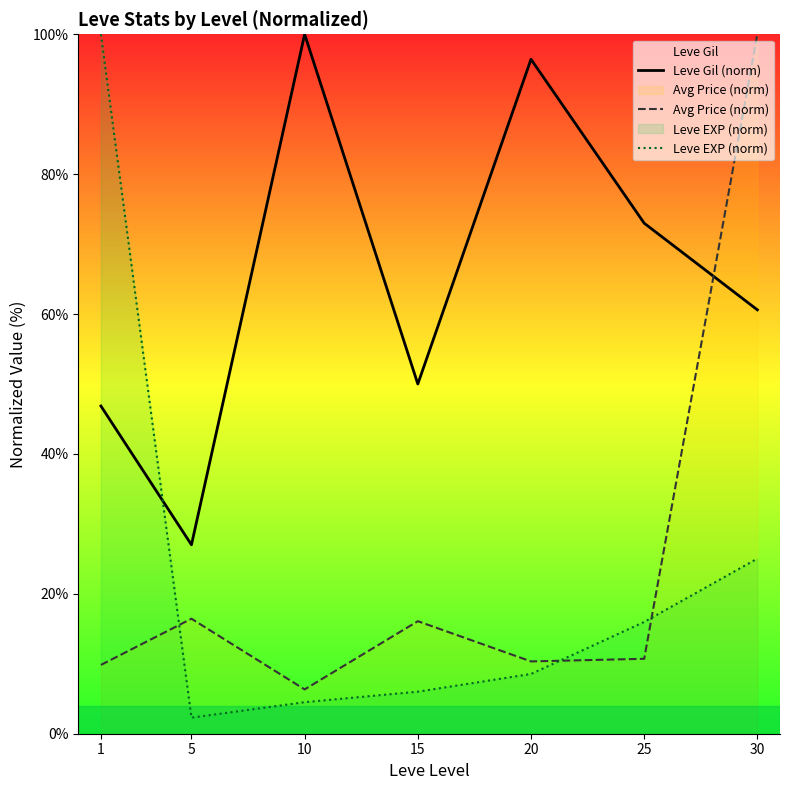

What is the minimum value shown in the chart?

2.3